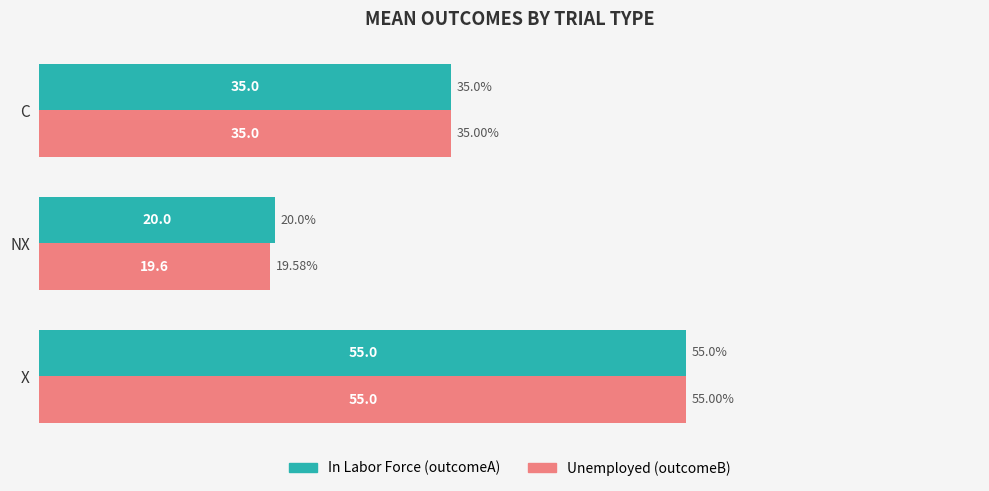

At which label is In Labor Force (outcomeA) closest to 37?

C